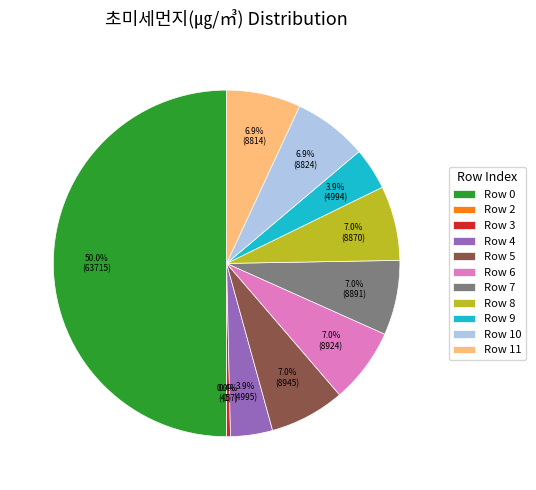

What percentage is NOT represented by Row 7?

93.0%